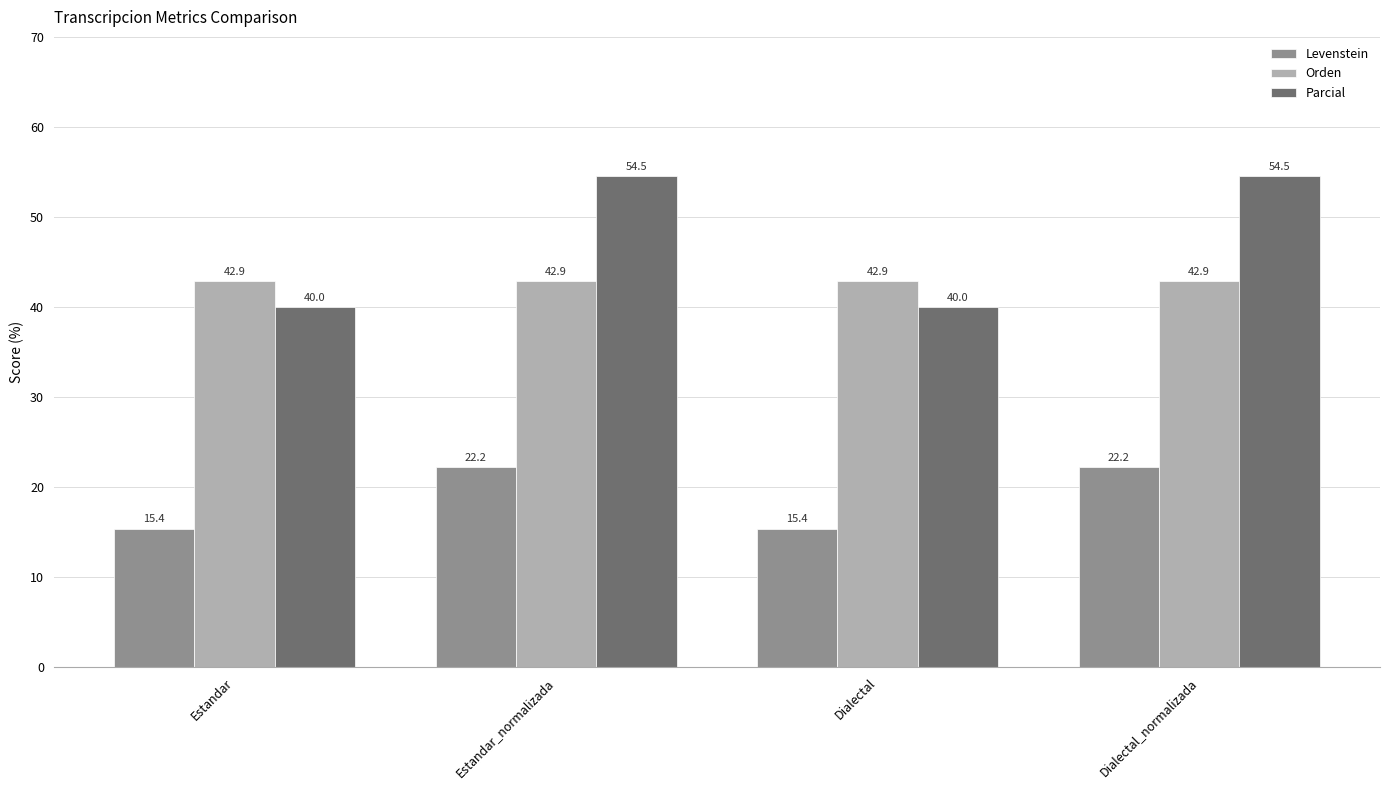

What is the minimum value for Orden?

42.9